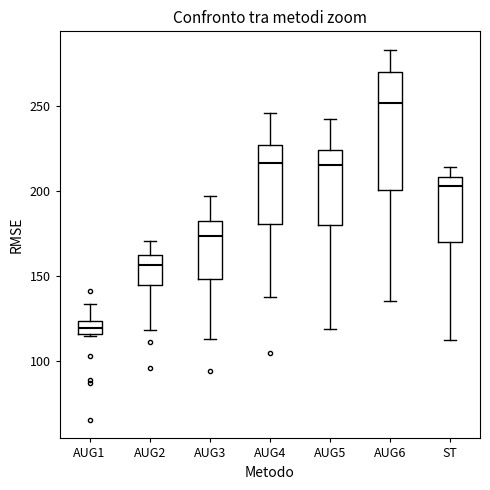

Reading left to right, read every box against the y-axis: the position of its median line, the range the box covers, and the ends of its whiskers. The values are not printed on the chart, so give them approximately, as read against the axis.

AUG1: median 120, box 115 to 125, whiskers 115 to 135
AUG2: median 155, box 145 to 160, whiskers 120 to 170
AUG3: median 175, box 150 to 185, whiskers 115 to 195
AUG4: median 215, box 180 to 225, whiskers 140 to 245
AUG5: median 215, box 180 to 225, whiskers 120 to 245
AUG6: median 250, box 200 to 270, whiskers 135 to 285
ST: median 205, box 170 to 210, whiskers 110 to 215